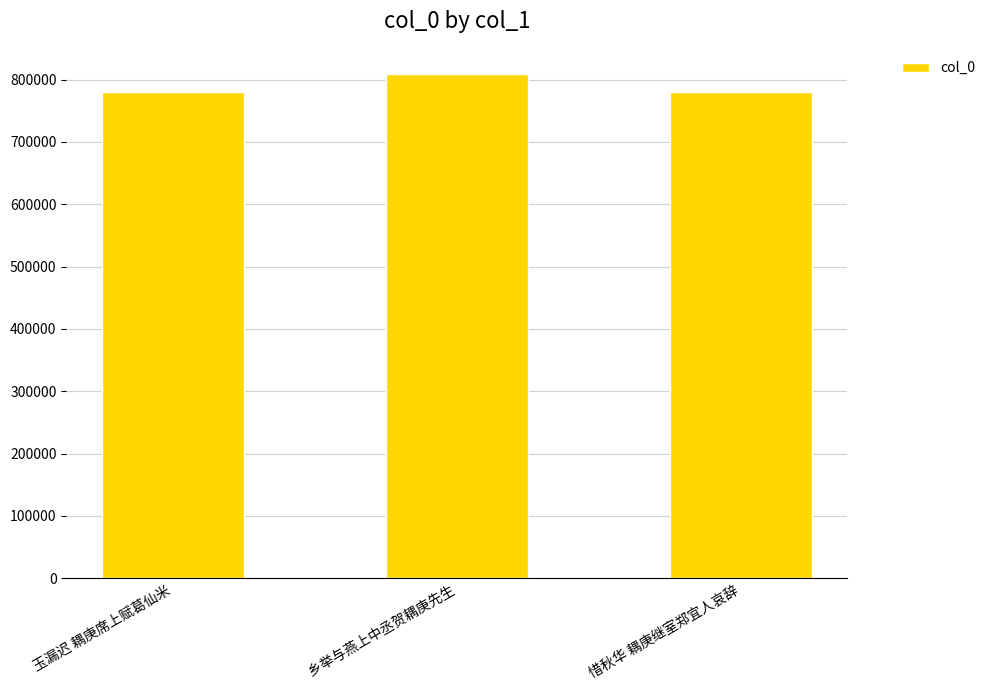

What is the sum of all values?

2369787